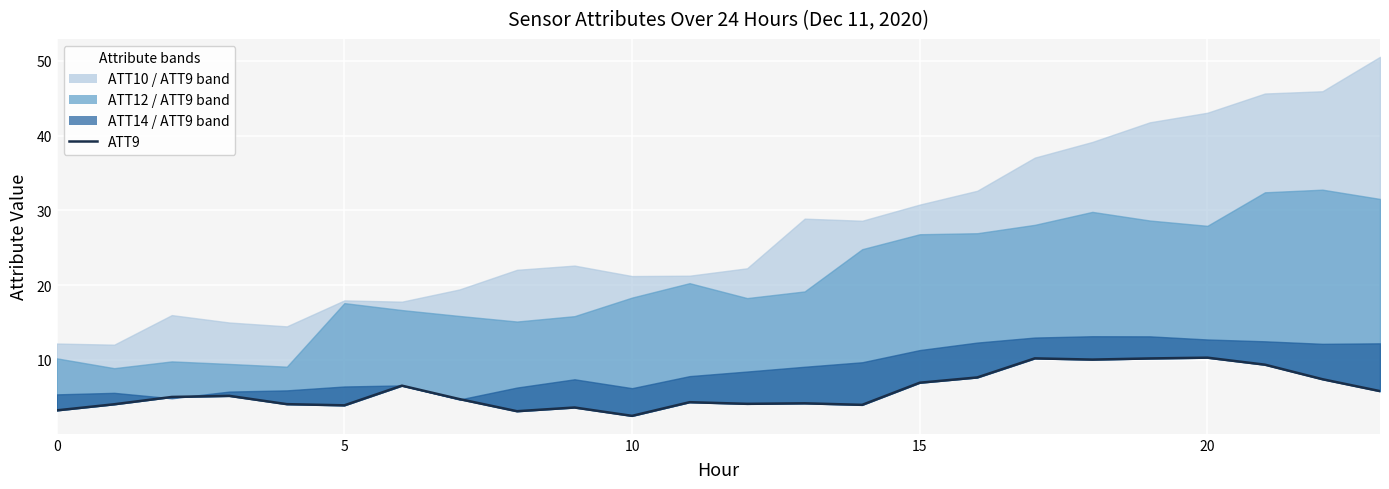

How many interior local valleys (lower than both neighbors) does the data have?

6